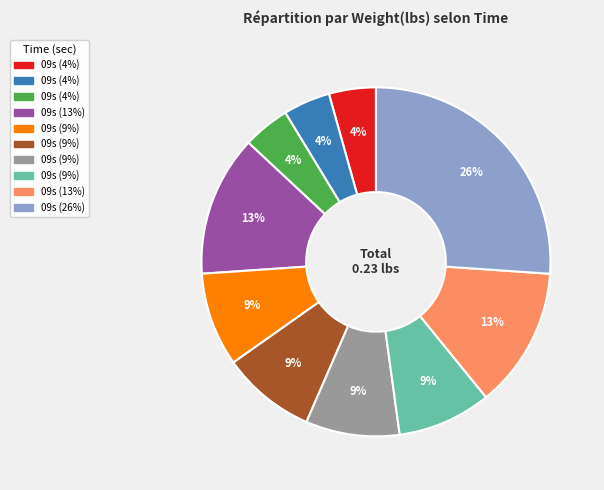

Is there a majority slice in this chart?

No